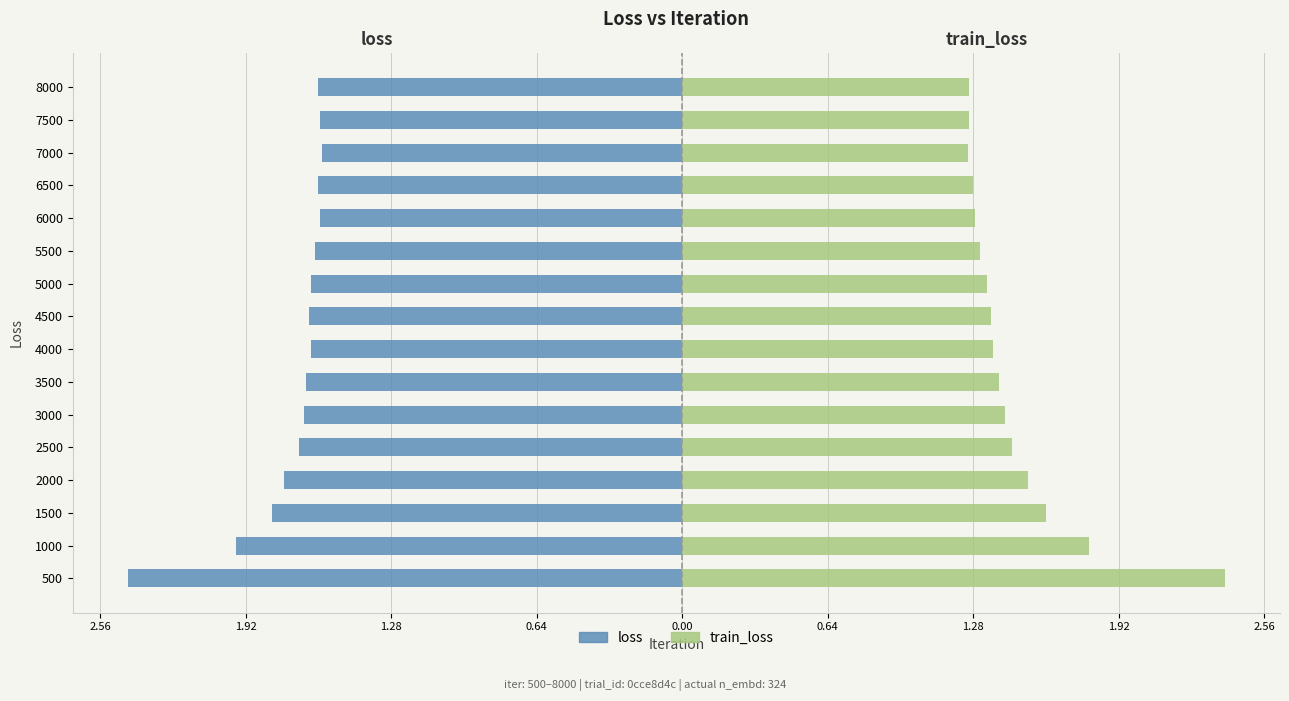

How many categories are shown in the chart?

16